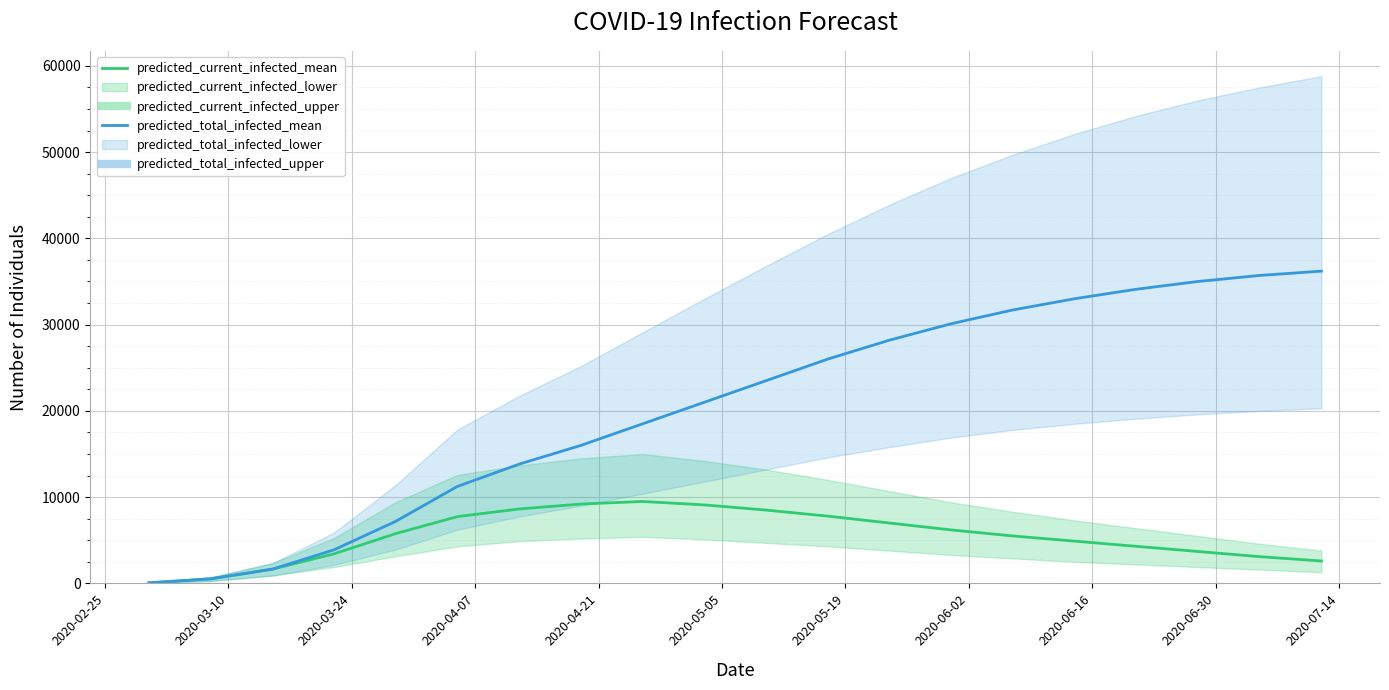

How many values in the predicted_total_infected_mean series are below 23500?

10